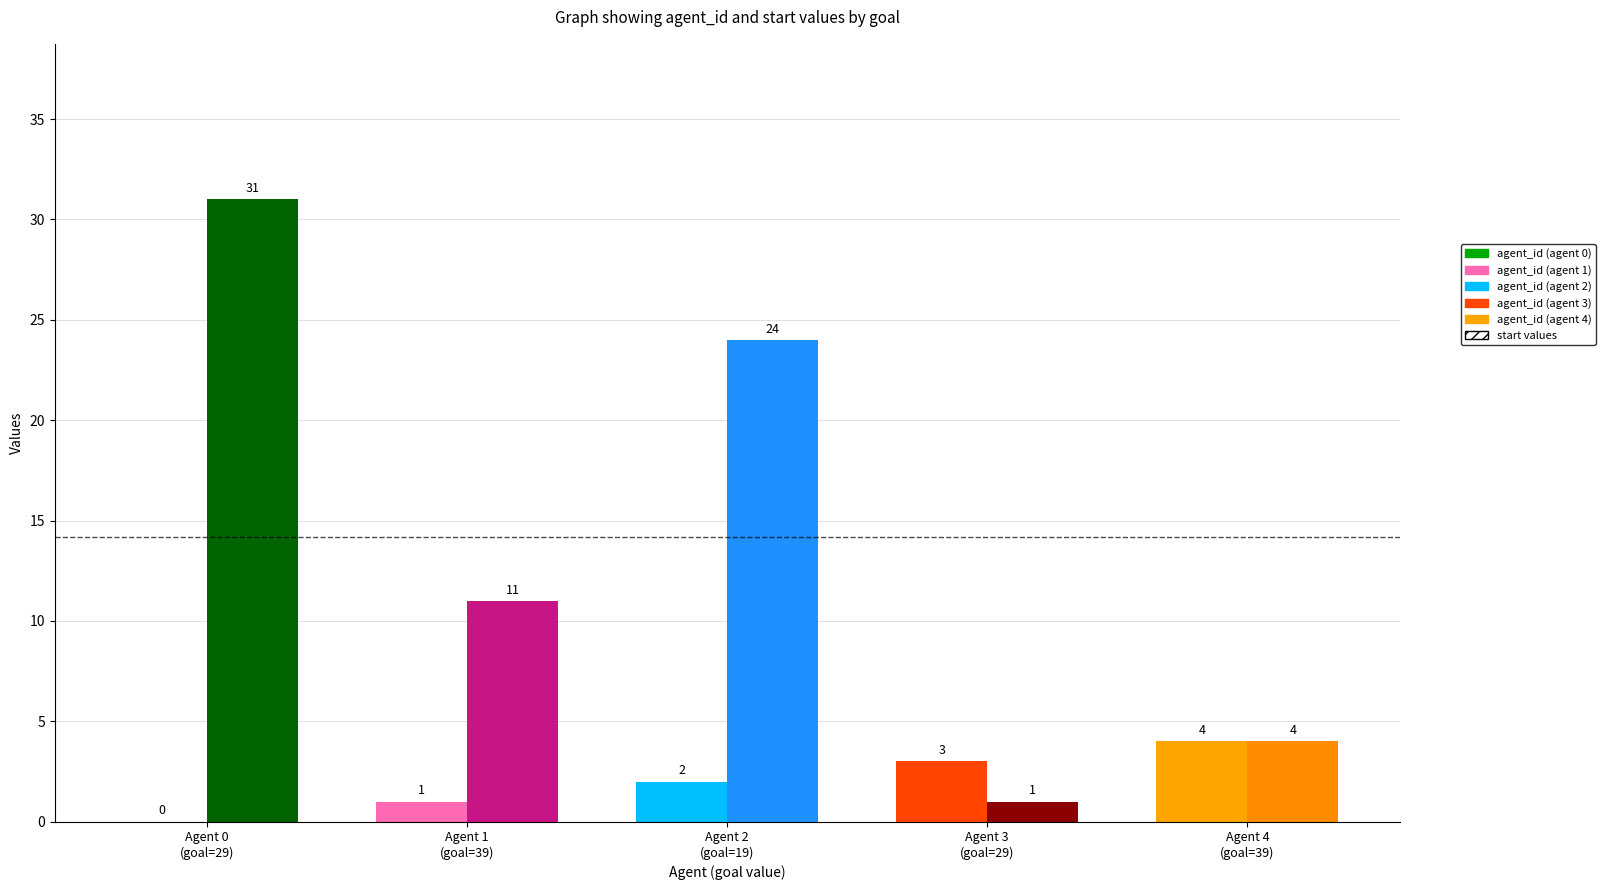

What is the total value across all series at Agent 0
(goal=29)?

31